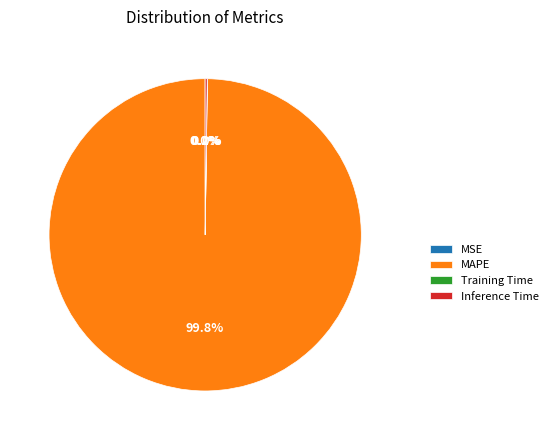

Which category has the biggest portion of the pie?

MAPE